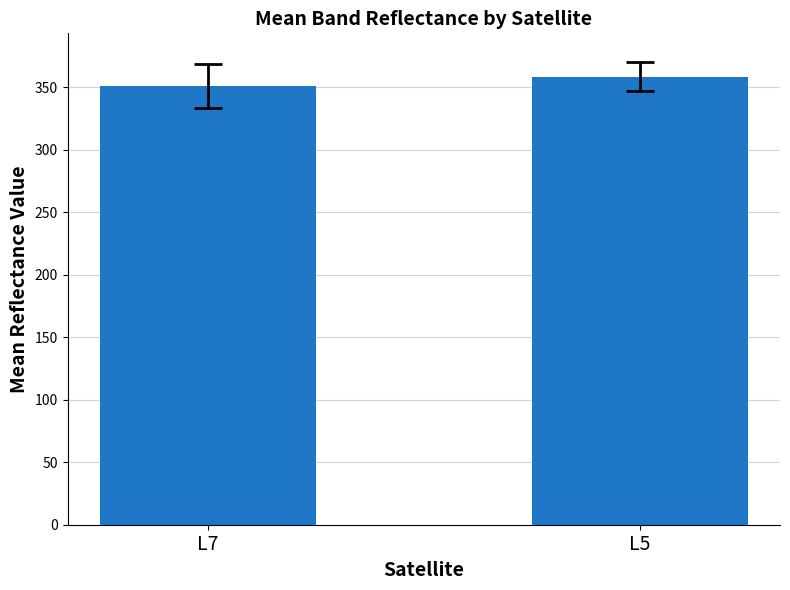

What is the sum of all values?

709.3